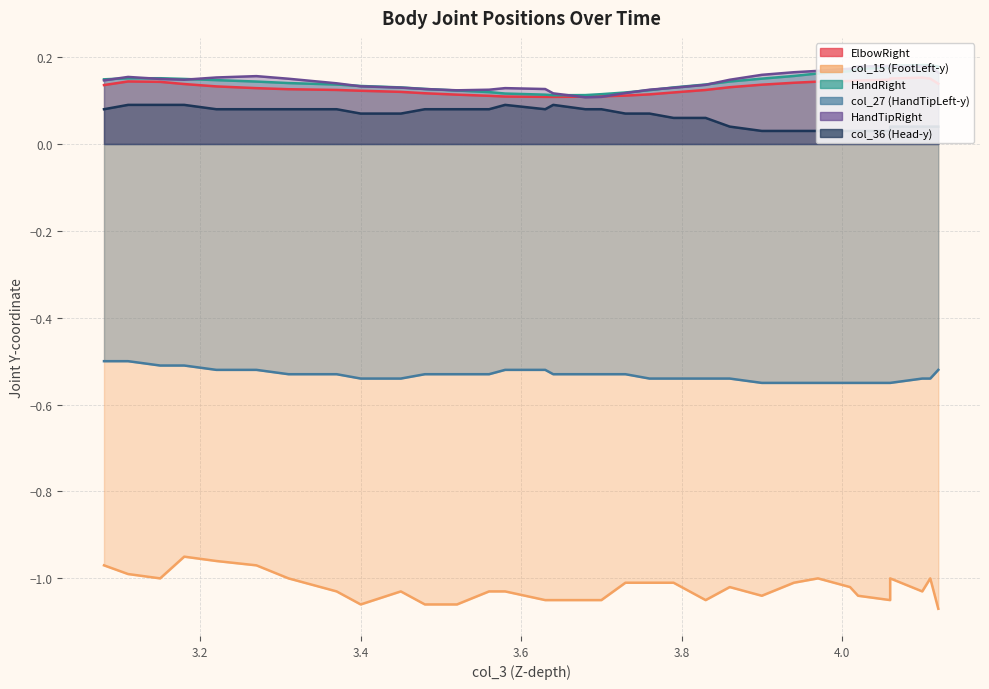

Which series has the largest range (max minus min)?

col_15 (FootLeft-y)